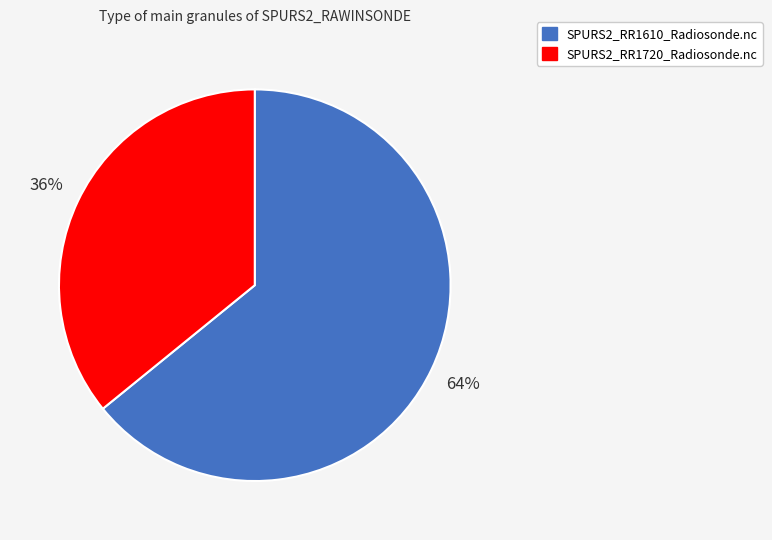

Does any single category account for the majority?

Yes